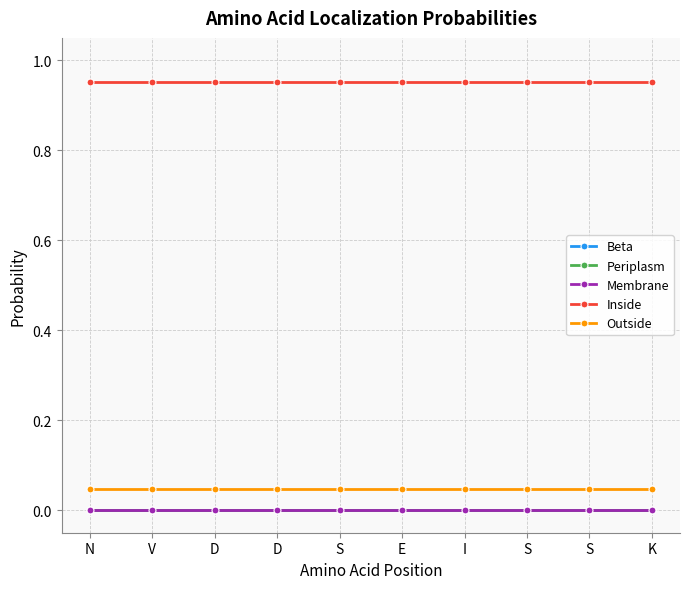

How many lines are shown in the chart?

5